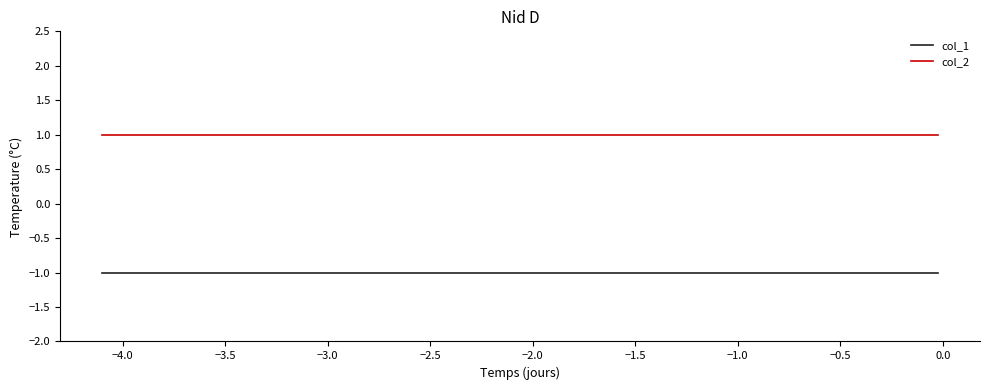

Which series has the largest total across all categories?

col_2